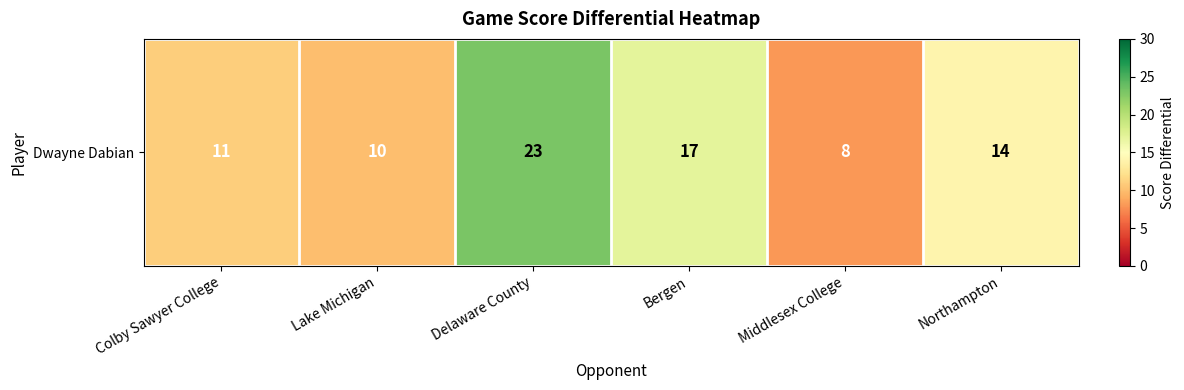

What is the sum of the values at Delaware County and Lake Michigan?

33